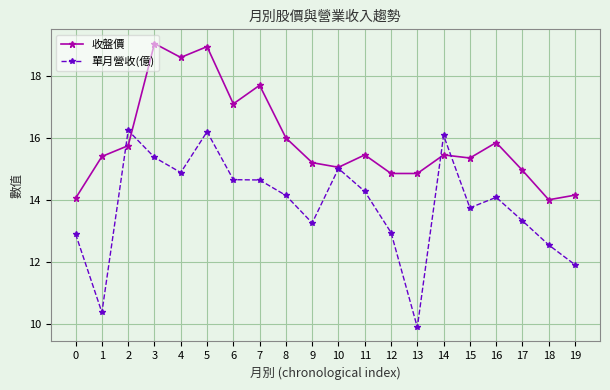

Where is 收盤價 nearest to the value 16?

8